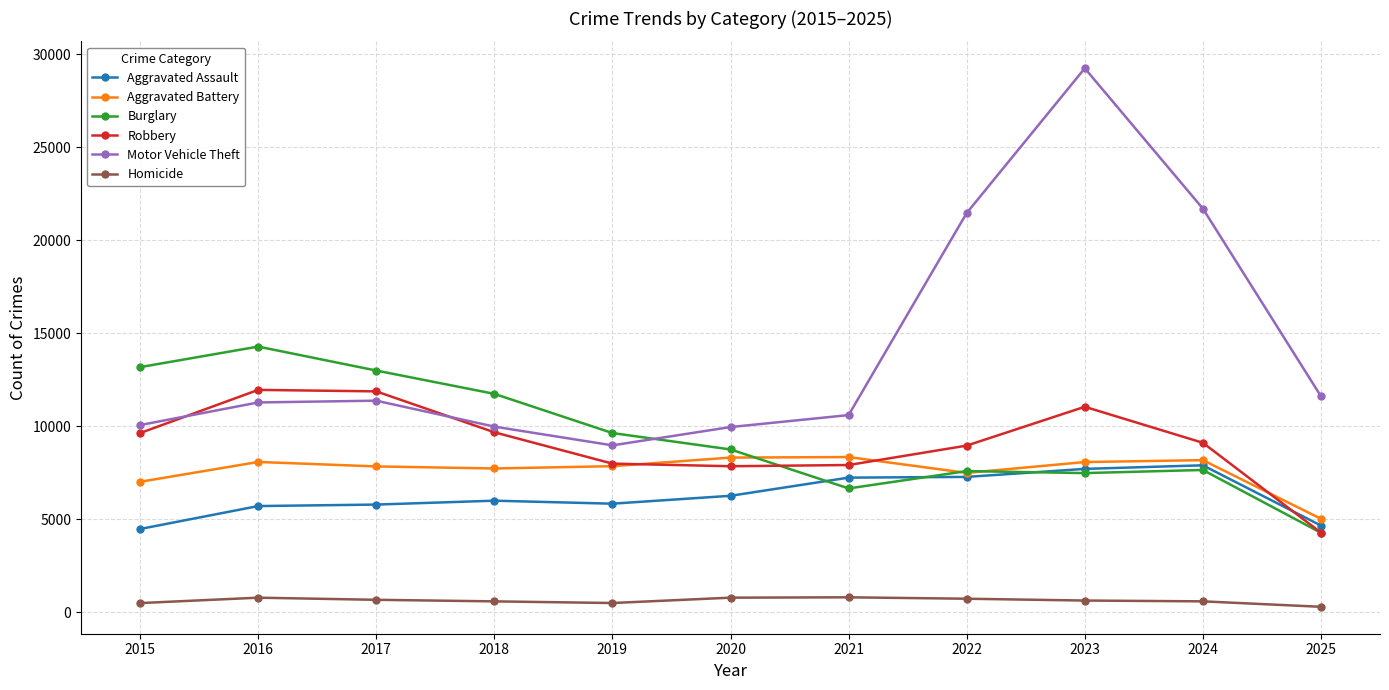

True or false: Aggravated Assault has a value of 3493 at 2017.

False